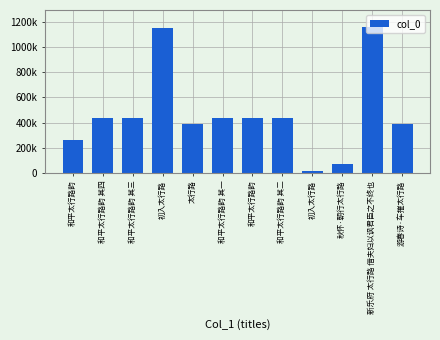

What is the greatest value displayed?

1157745